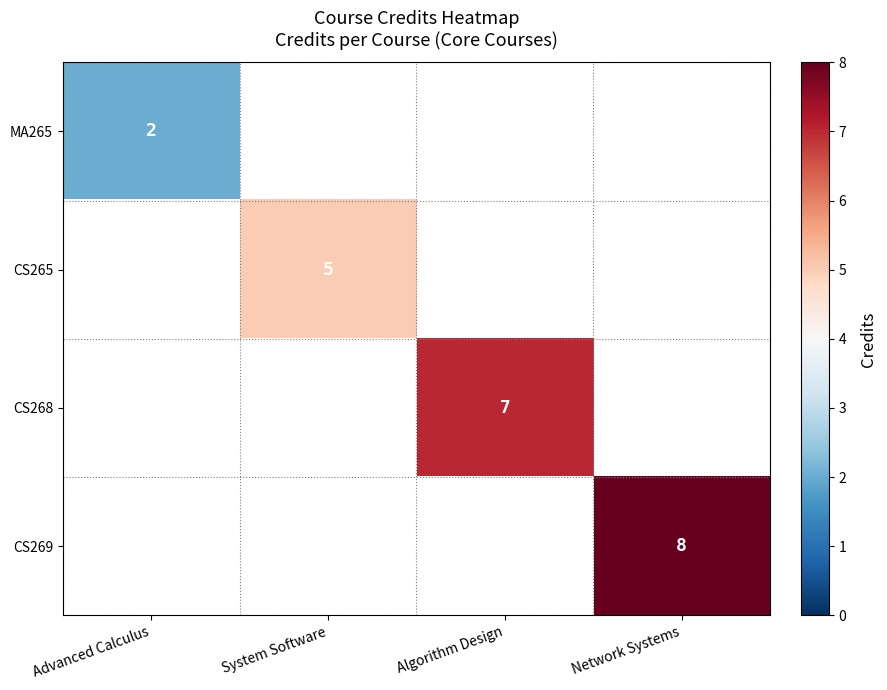

Is it true that MA265 equals 3 at Advanced Calculus?

False